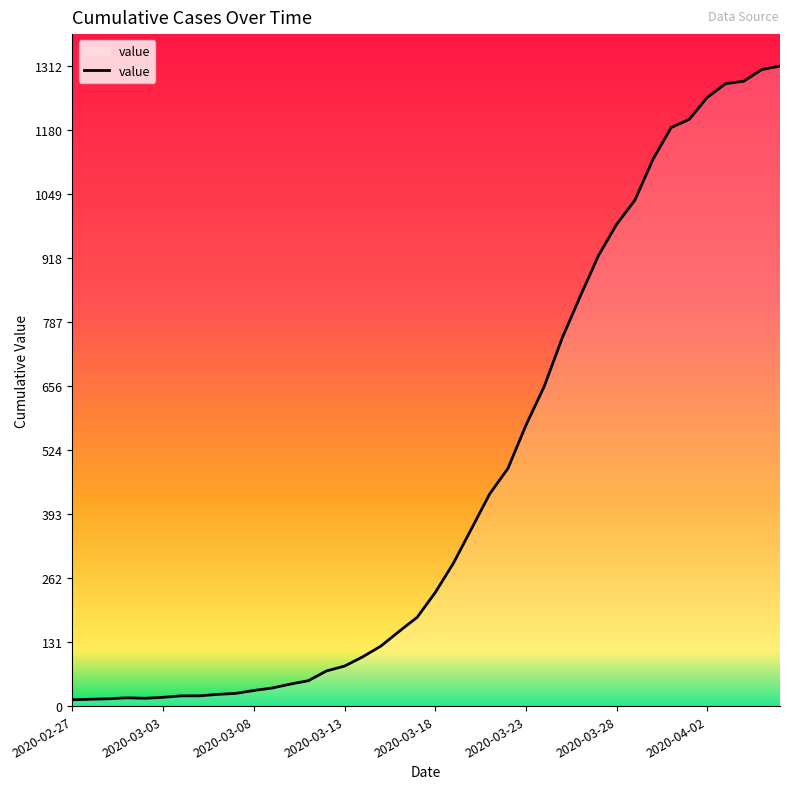

What is the difference between the maximum and minimum values?

1299